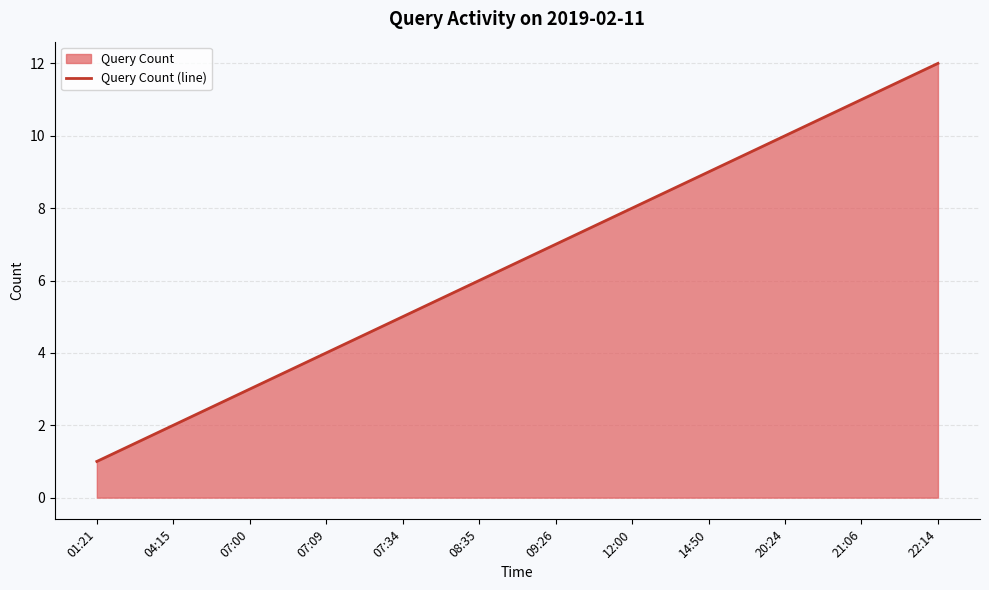

Reading left to right, what are all the values shown in this chart?

01:21=1	04:15=2	07:00=3	07:09=4	07:34=5	08:35=6	09:26=7	12:00=8	14:50=9	20:24=10	21:06=11	22:14=12